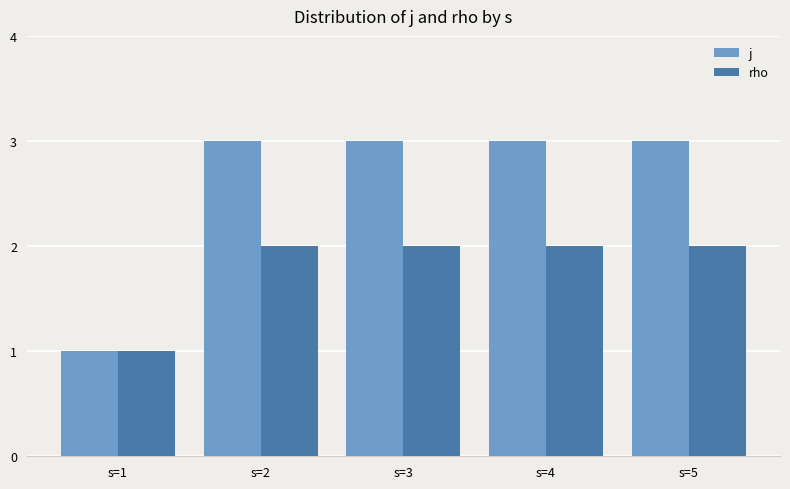

Reading left to right, transcribe all the data shown in this chart.

j: s=1=1	s=2=3	s=3=3	s=4=3	s=5=3
rho: s=1=1	s=2=2	s=3=2	s=4=2	s=5=2